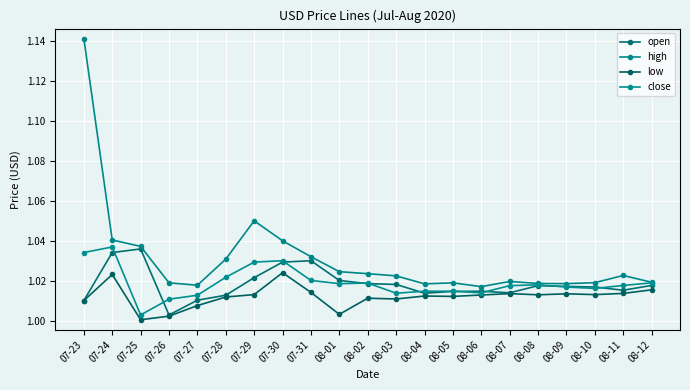

How many series are shown in this chart?

4